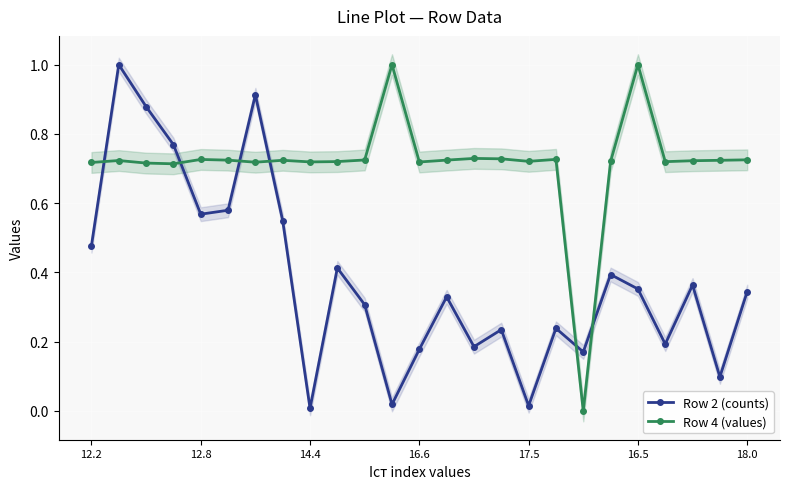

Is it true that Row 4 (values) equals 0.7 at 23?

True